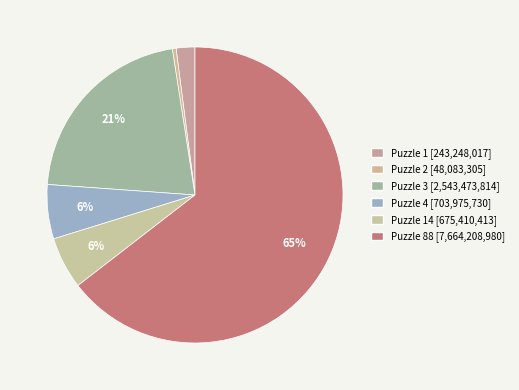

Which slice represents more than half of the pie?

88